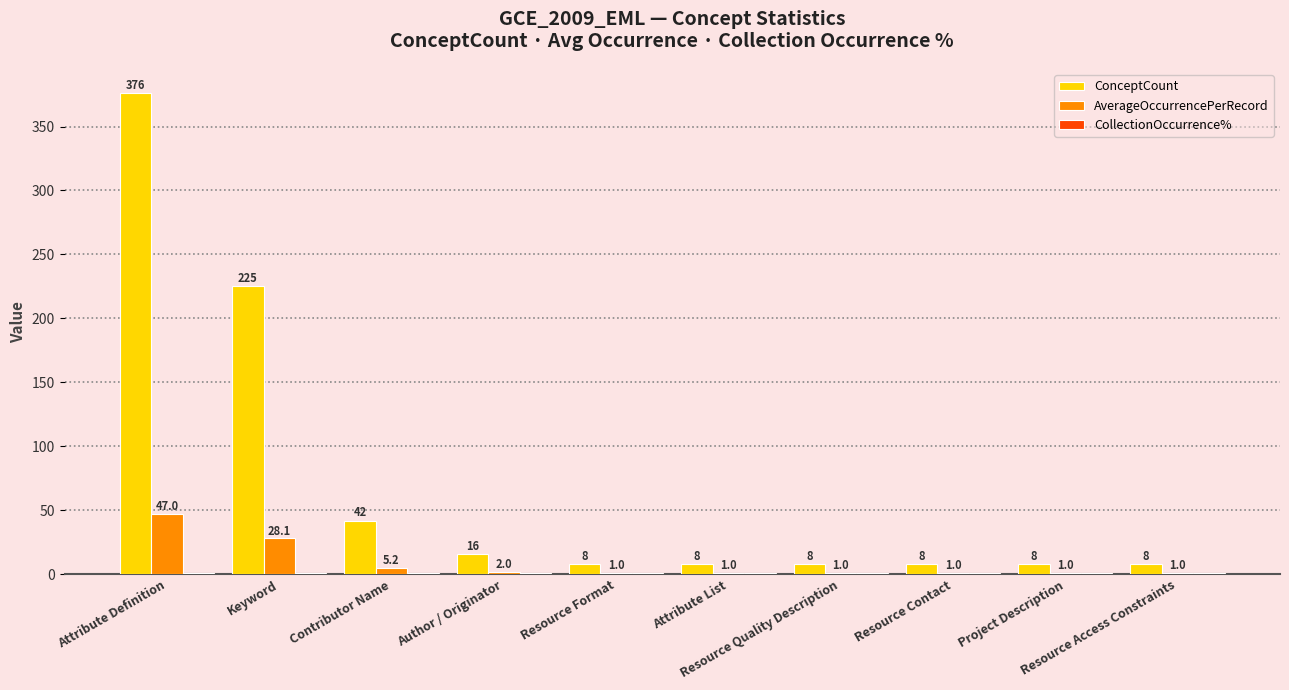

What is the maximum value for ConceptCount?

376.0